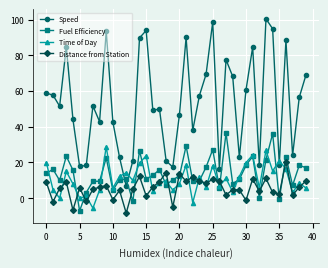

What is the greatest value displayed?

100.4